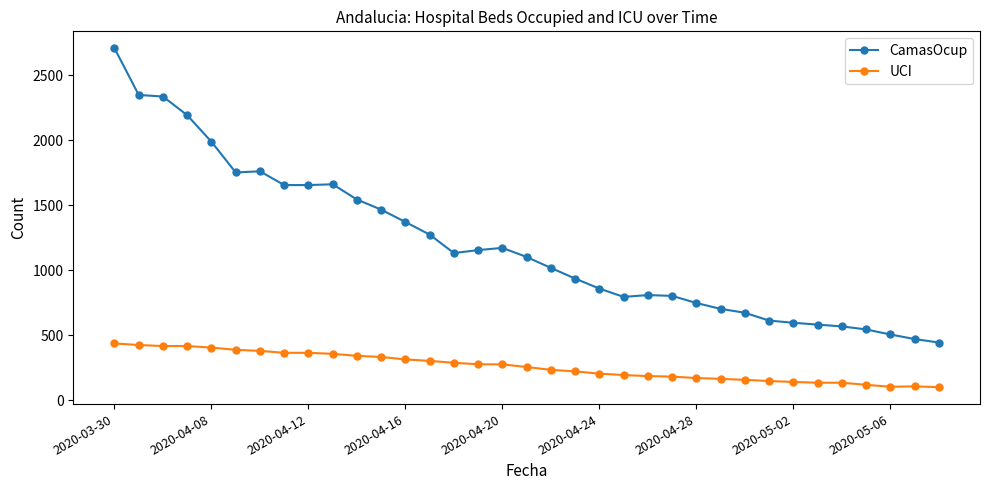

What is the sum of all CamasOcup values?

41975